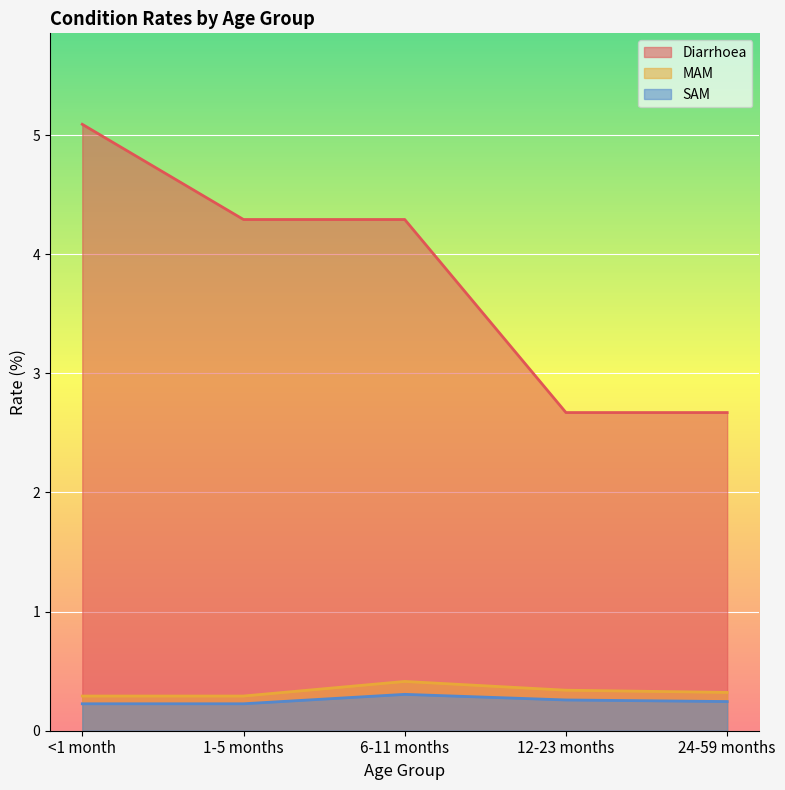

What is the minimum value shown in the chart?

0.2